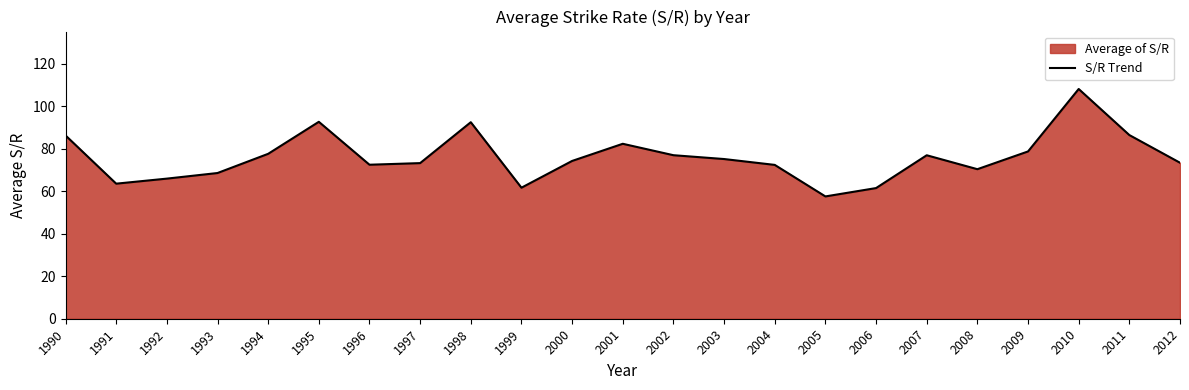

What value does the data have at 1998?

92.4